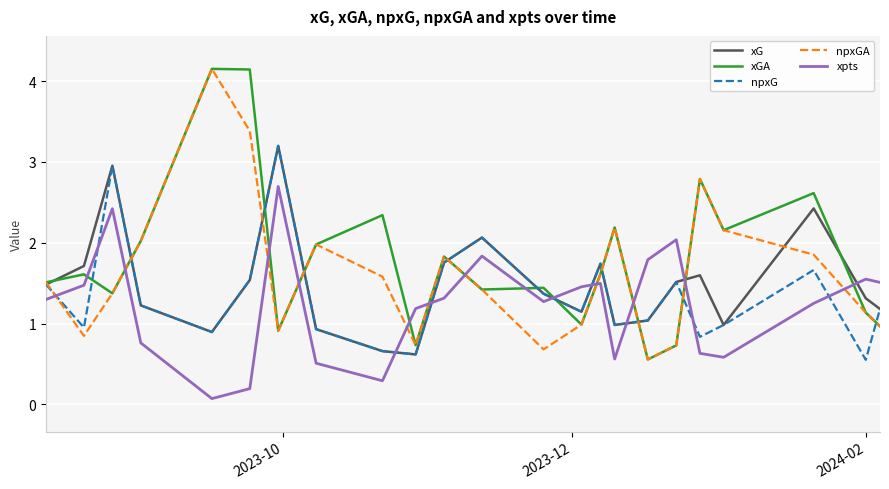

What is the sum of all xpts values?

28.2